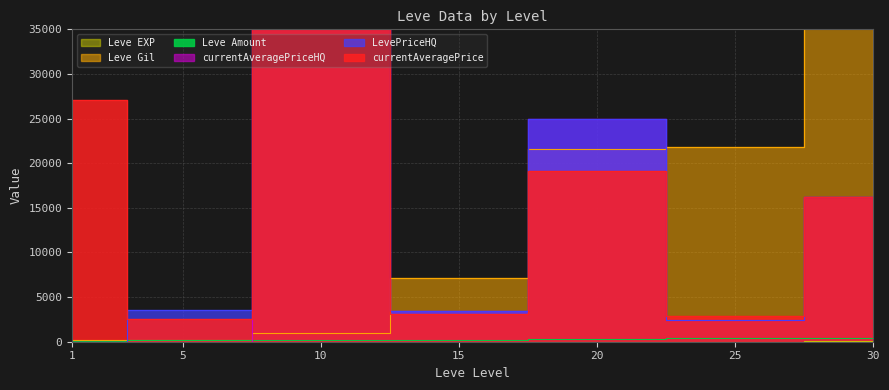

True or false: currentAveragePriceHQ has a value of 28939 at 30.

False